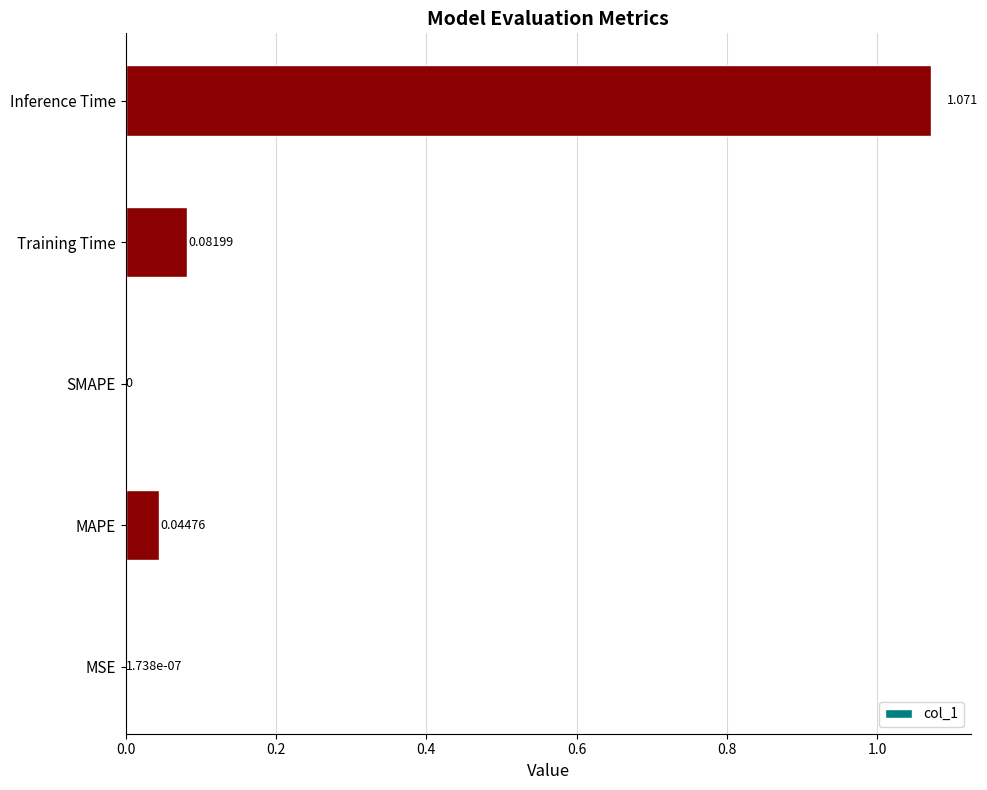

What is the sum of all values?

1.2